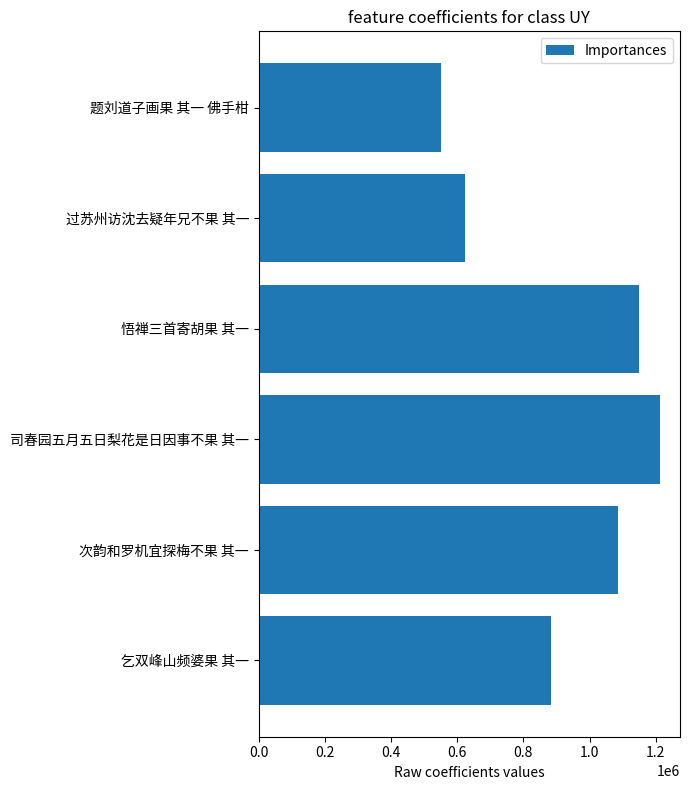

What is the change in value from 悟禅三首寄胡果 其一 to 次韵和罗机宜探梅不果 其一?

-62012